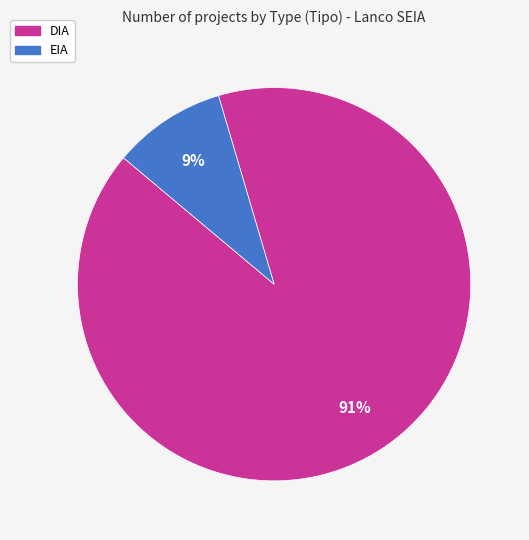

Which has a higher value, EIA or DIA?

DIA